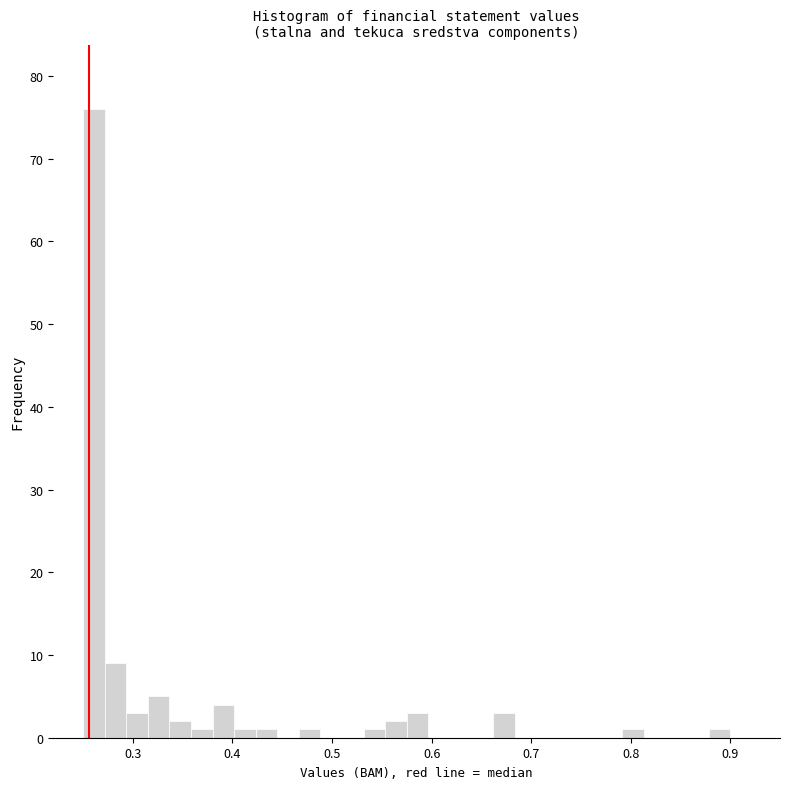

Read against the x-axis, roughly where is the centre of the tallest bar?

0.26